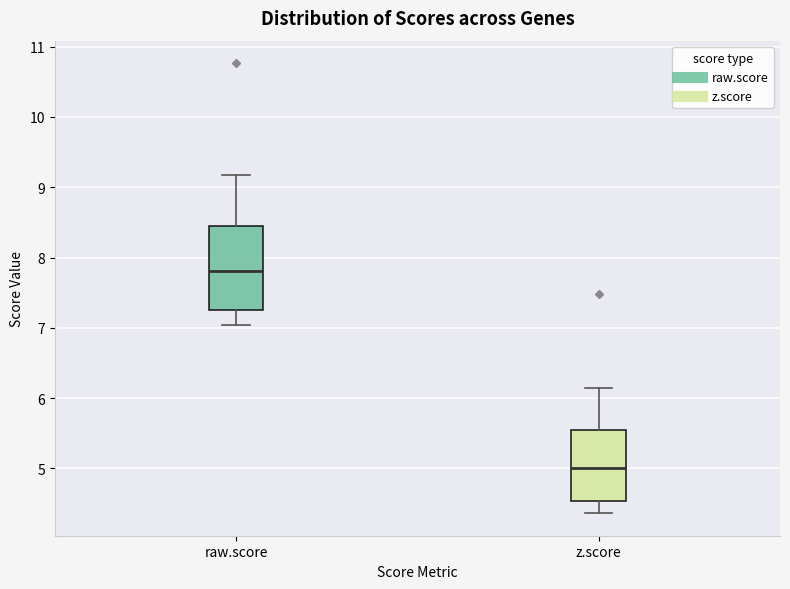

Reading left to right, transcribe this box plot: for each box, give where its median line is, the range the box spans, and where its two whiskers end, as read against the y-axis. The values are not printed on the chart, so give them approximately, as read against the axis.

raw.score: median 7.8, box 7.2 to 8.5, whiskers 7.0 to 9.2
z.score: median 5.0, box 4.5 to 5.5, whiskers 4.4 to 6.2